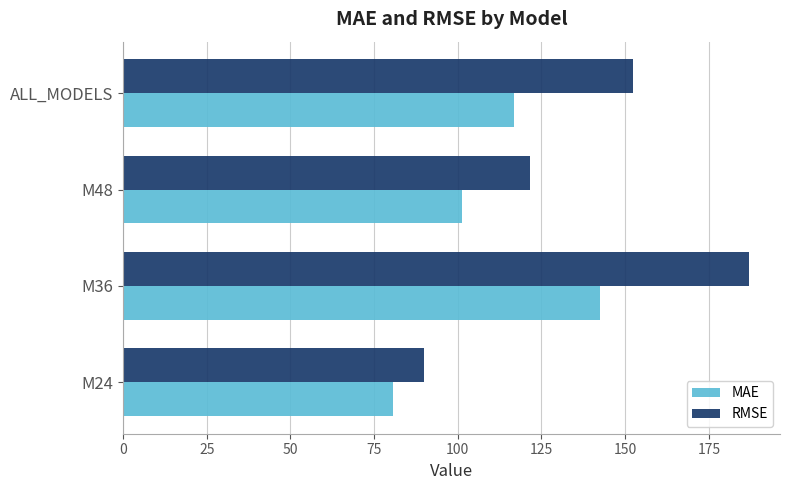

The value of RMSE at M48 is 26.8. True or false?

False